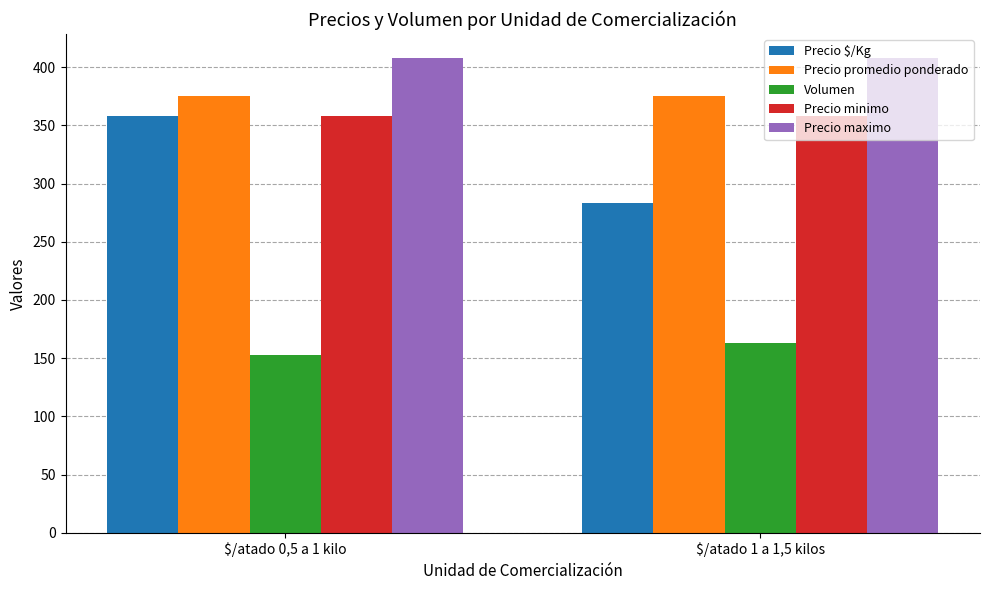

What is the label of the 2nd bar from the right?

$/atado 0,5 a 1 kilo